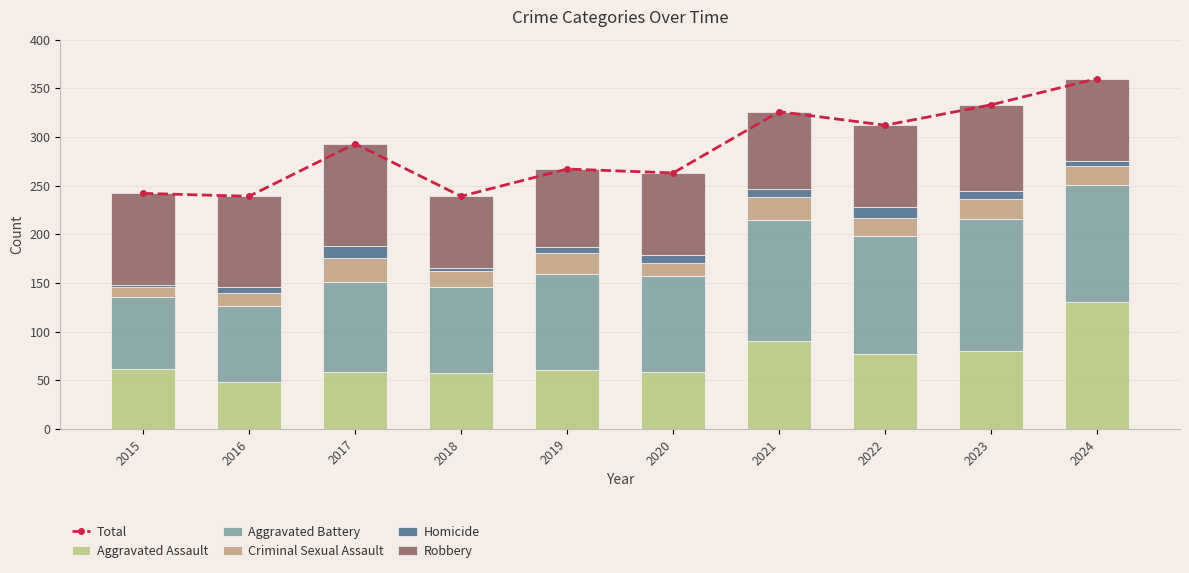

What is the sum of the Homicide values at 2018 and 2016?

9